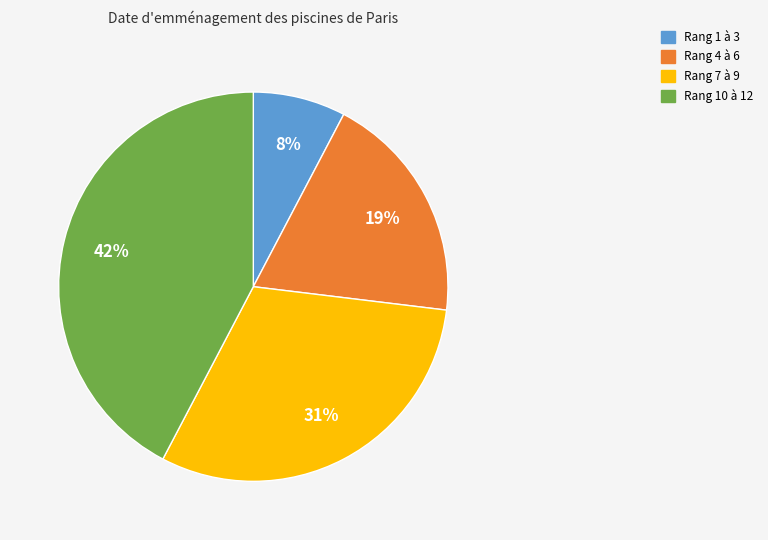

Which has a higher value, Rang 4 à 6 or Rang 1 à 3?

Rang 4 à 6